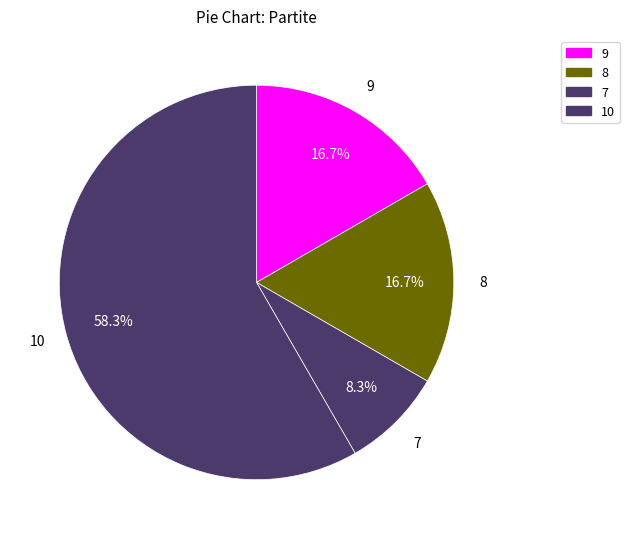

How many slices are in this pie chart?

4